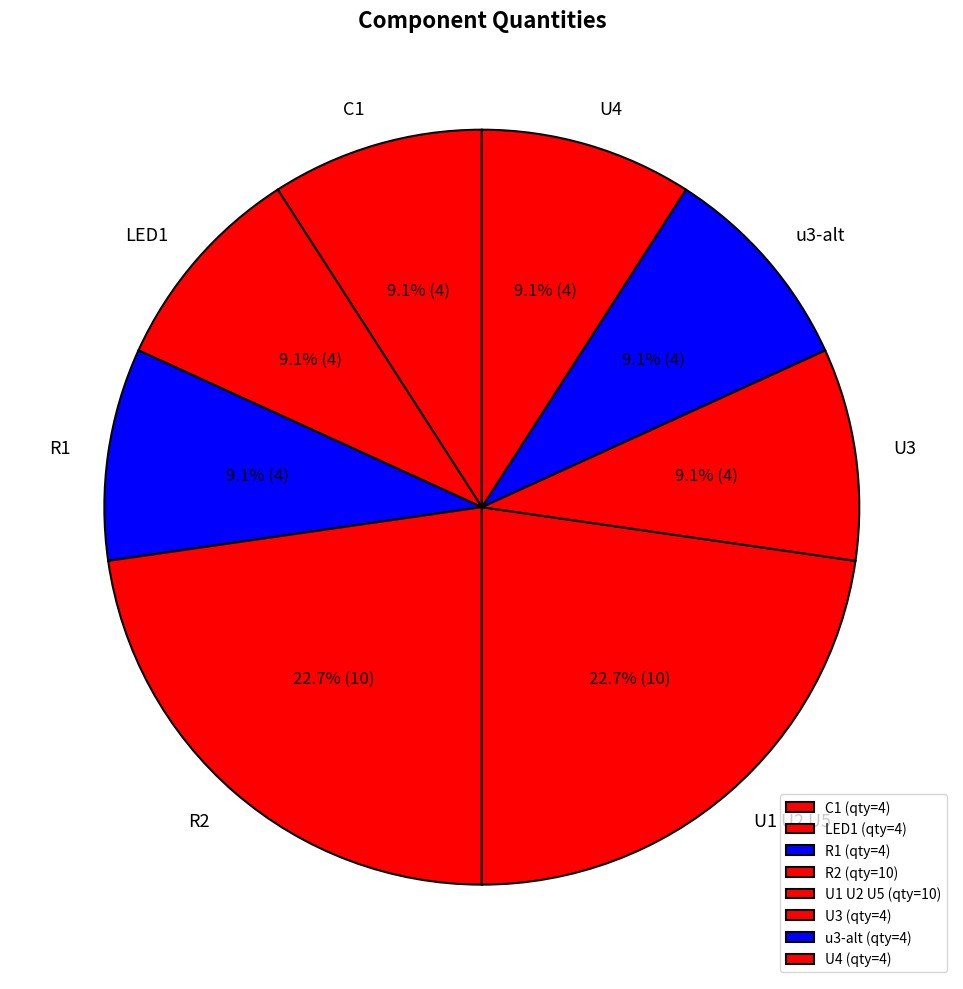

Is it true that u3-alt is 16% of the pie?

False